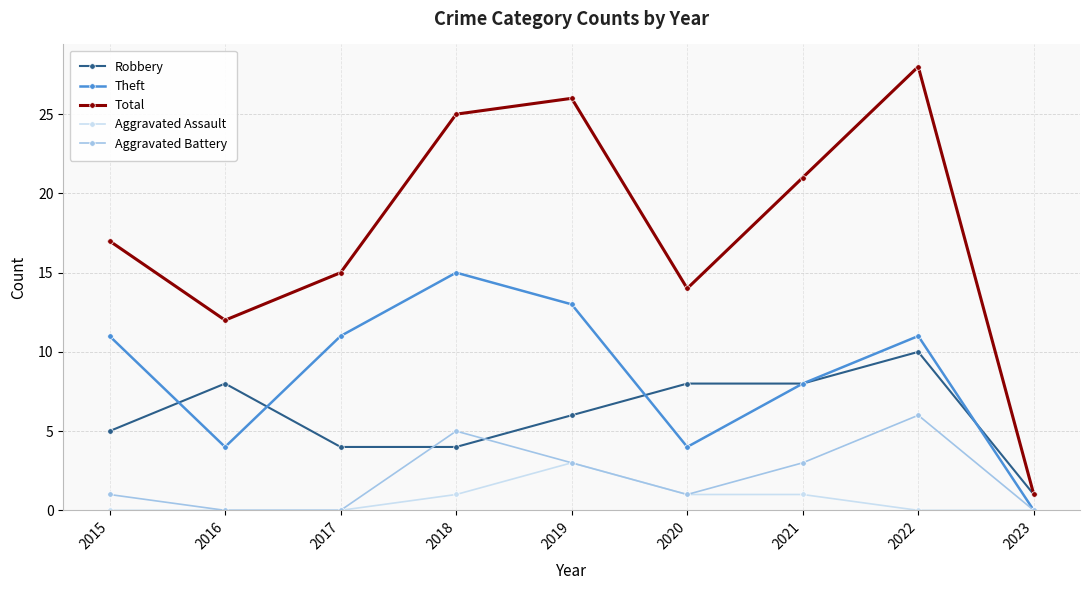

What is the maximum value shown in the chart?

28